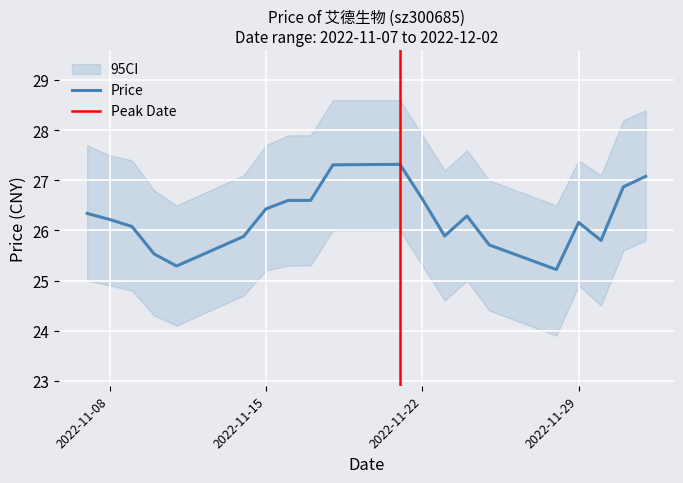

How many points are higher than both their immediate neighbors (excluding endpoints)?

3